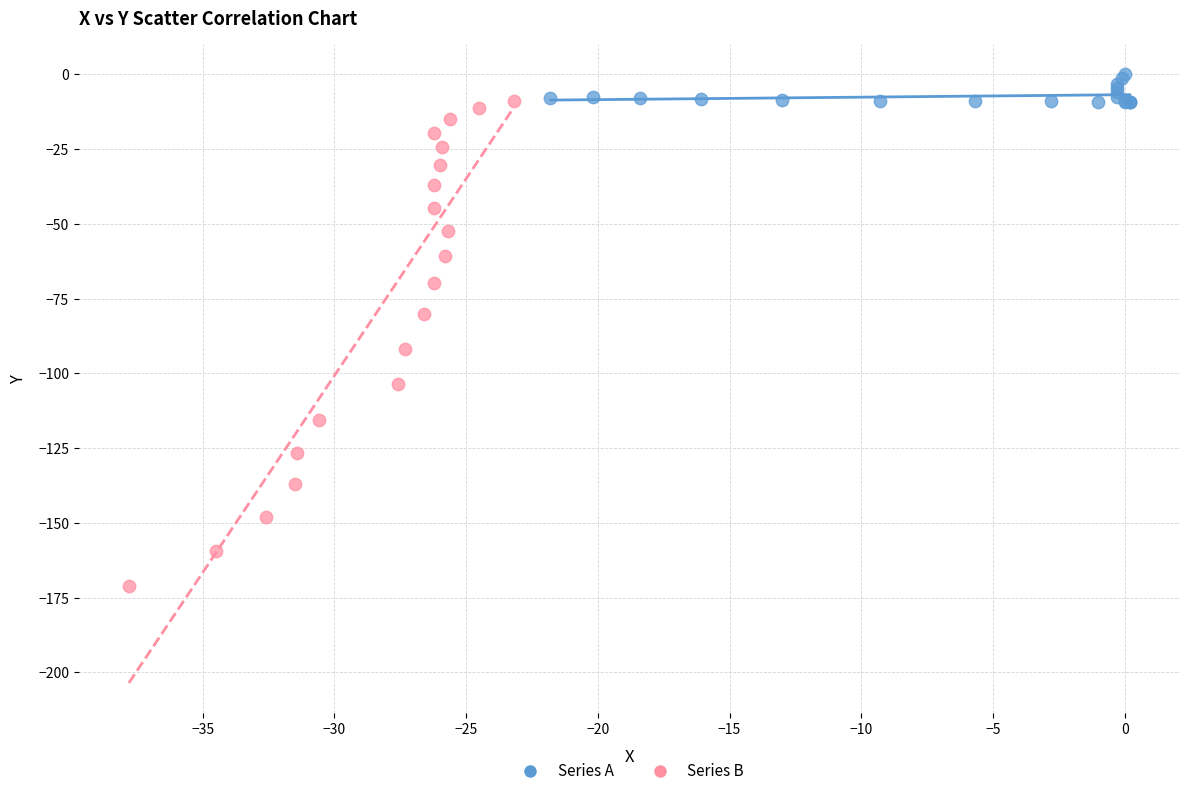

Which series has the widest spread of Y values?

Series B